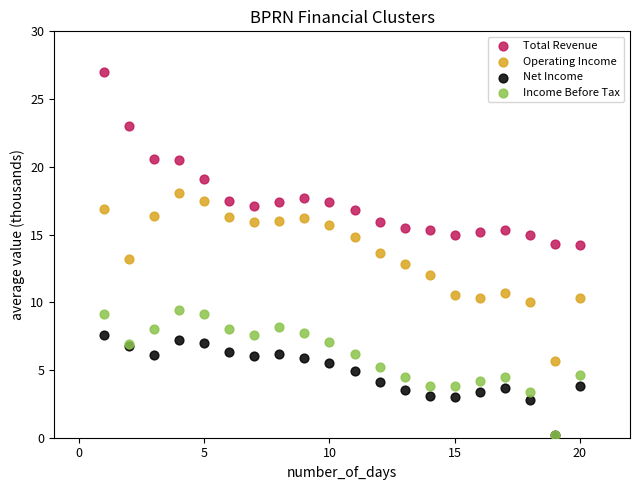

Which series has the widest spread of Y values?

Total Revenue